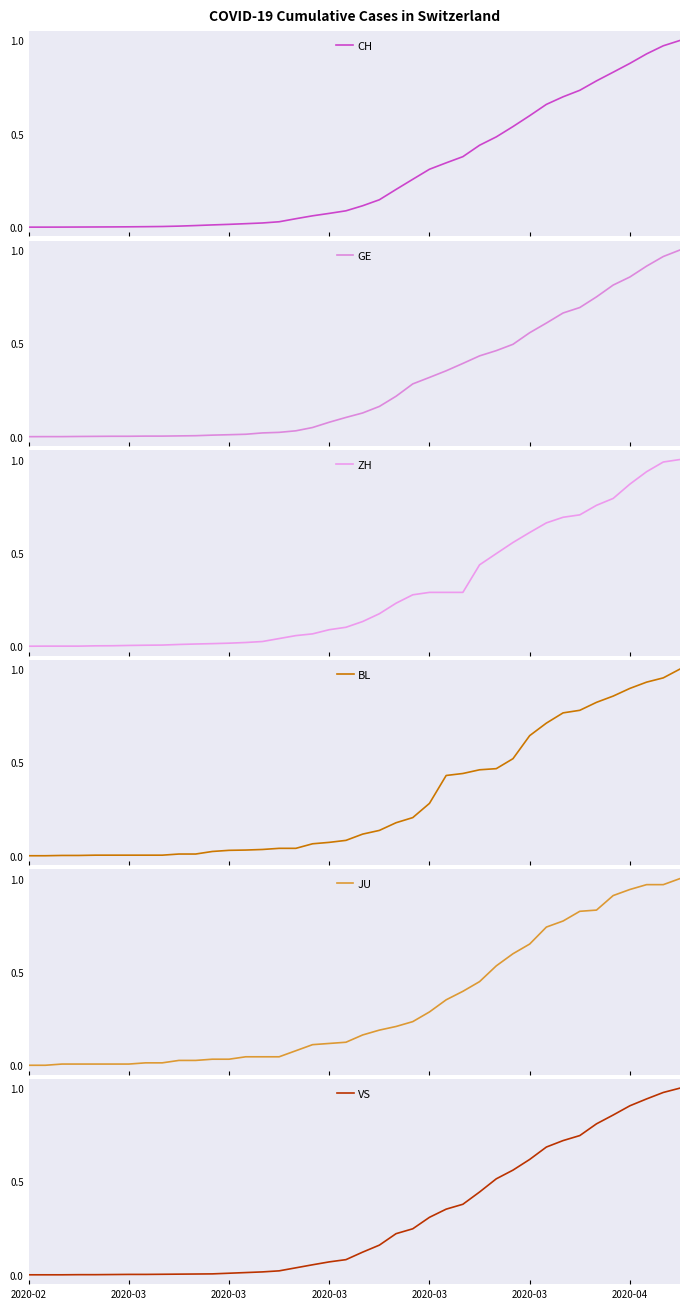

Is the value of CH at 14 greater than the value of JU at 2020-03?

Yes